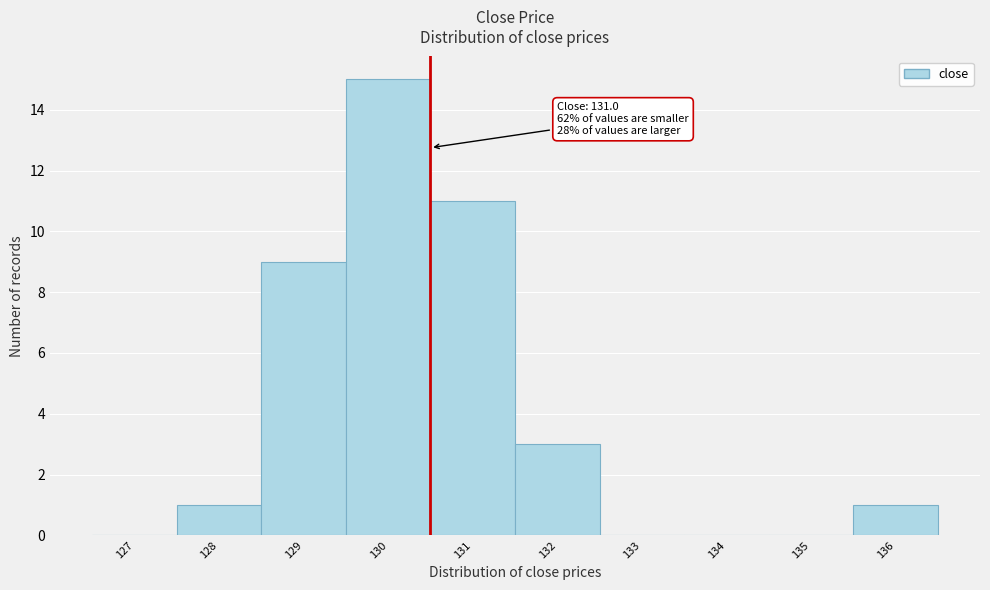

Reading left to right, extract all data points from this chart.

127=0	128=1	129=9	130=15	131=11	132=3	133=0	134=0	135=0	136=1